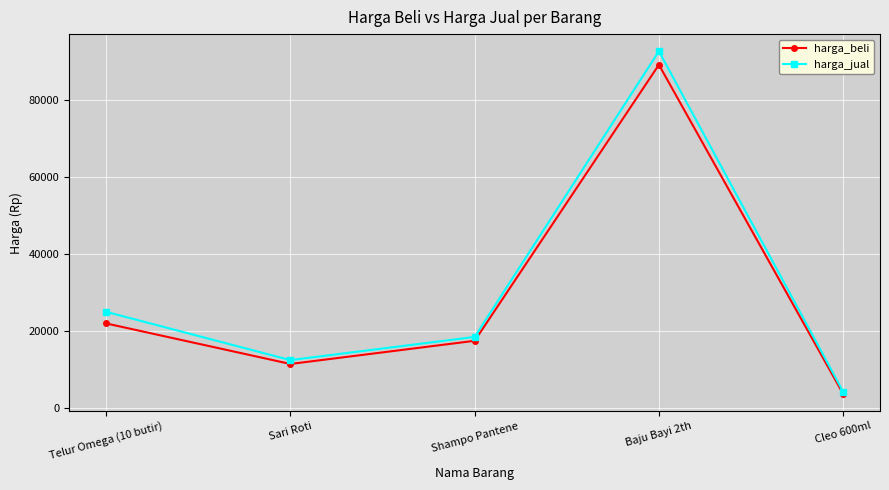

What is the greatest value displayed?

92500